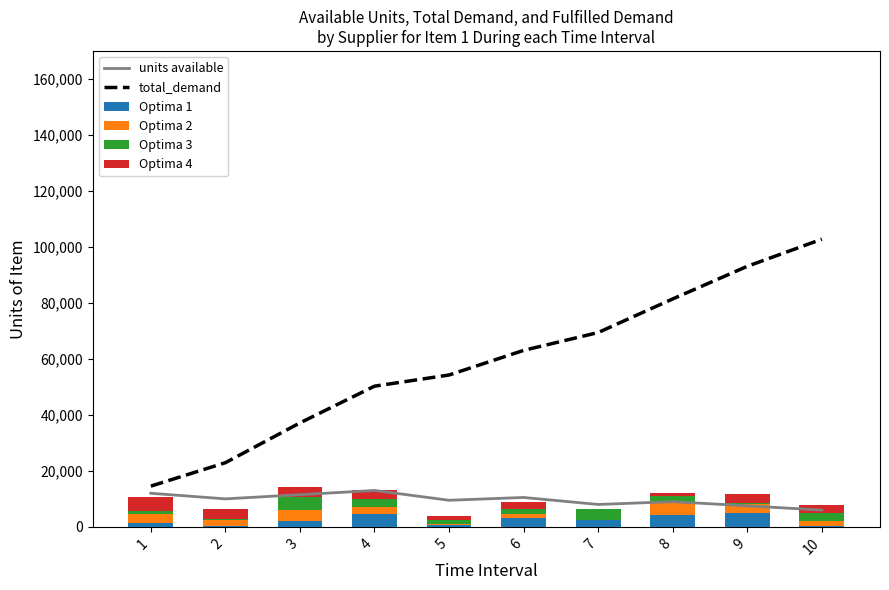

Between 1 and 10, which is larger?

1